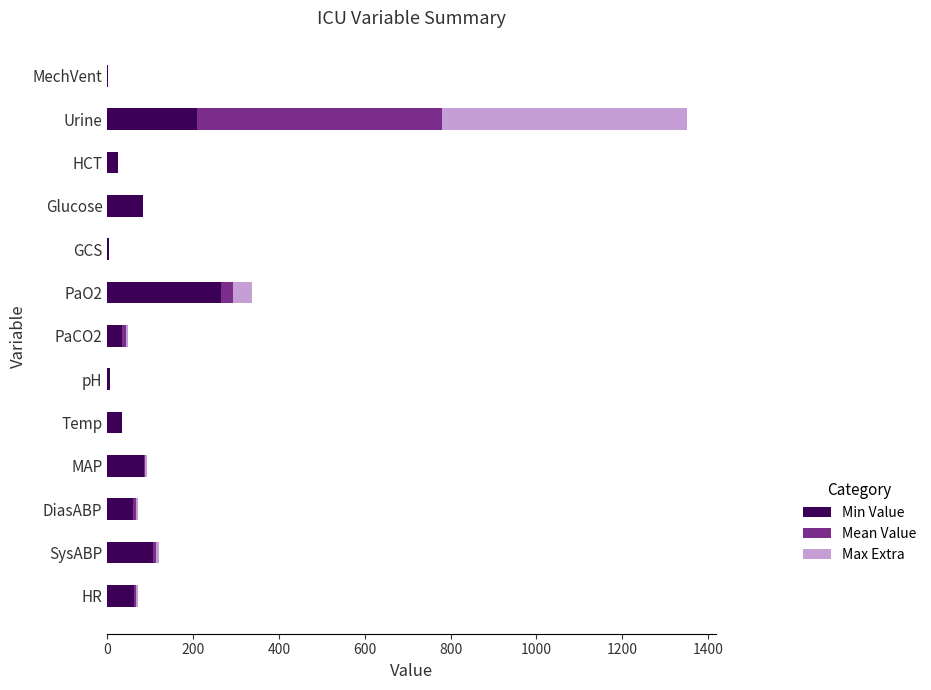

What is the sum of all Min Value values?

980.1